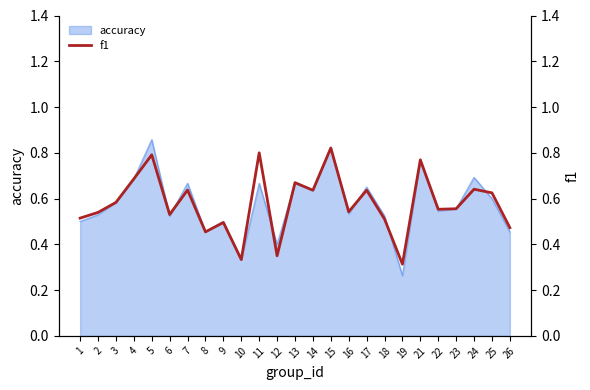

At which category does the data reach its first local peak?

5